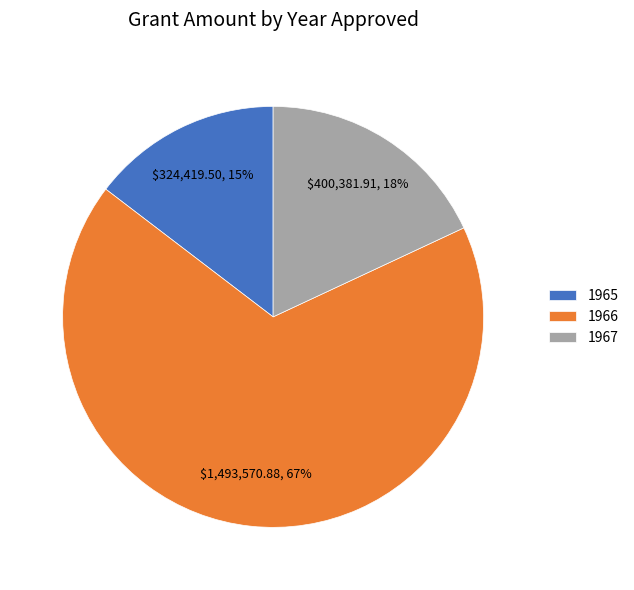

Between 1966 and 1967, which is larger?

1966